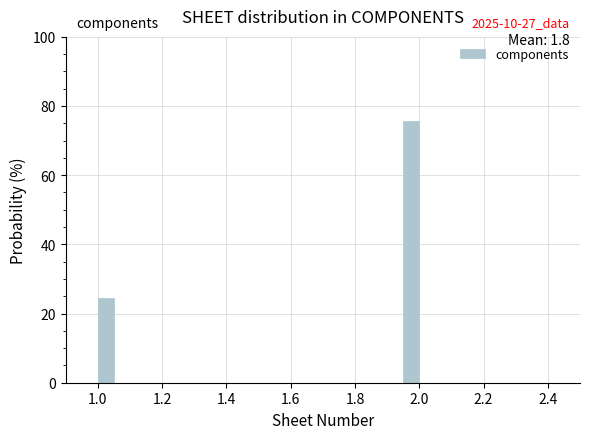

Around what value on the x-axis is the tallest bar? Give the approximate position of its centre, as read against the axis.

1.98